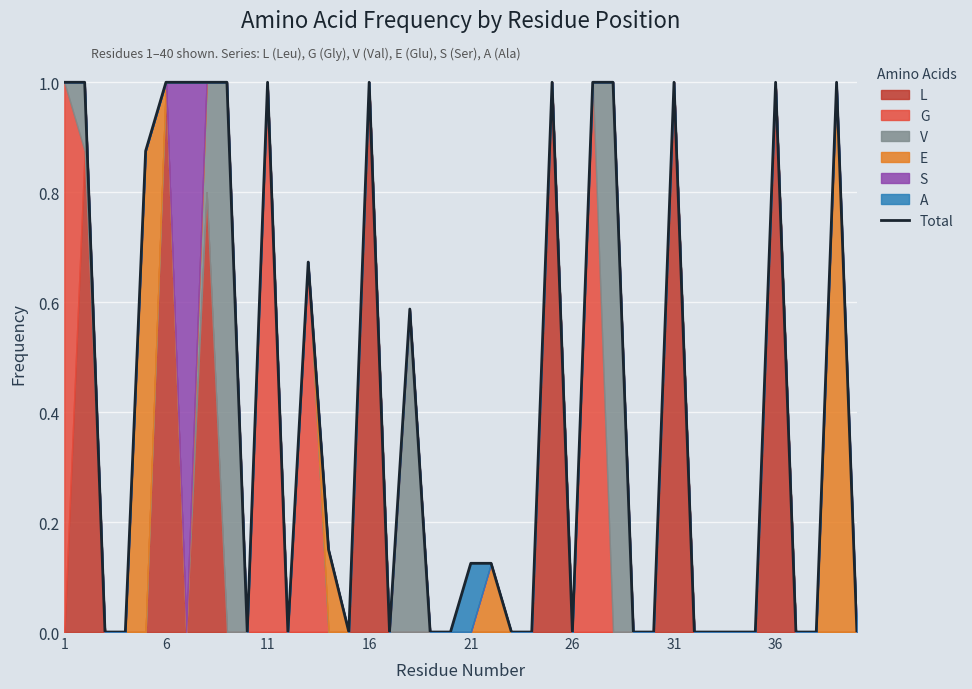

How many points are higher than both their immediate neighbors (excluding endpoints)?

9